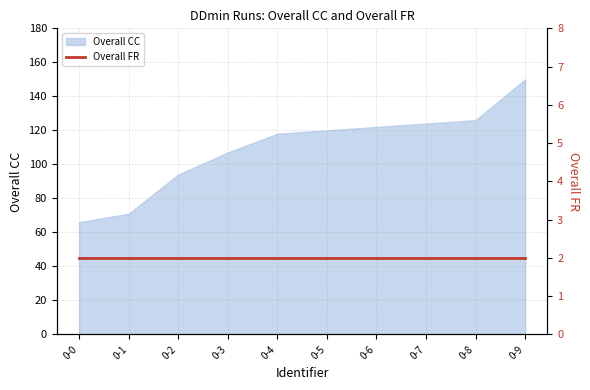

At which category does the chart reach its peak across all series?

0-9